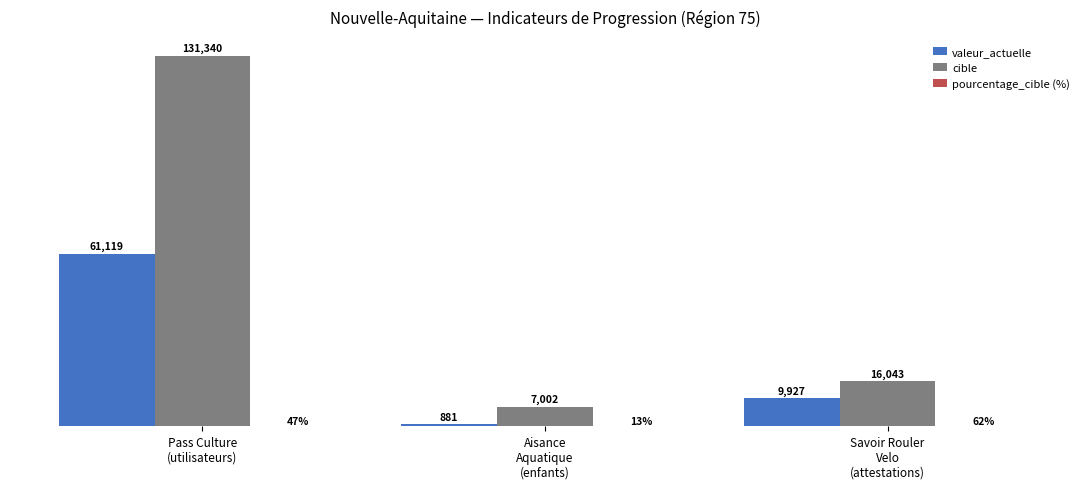

Which series has the largest total across all categories?

cible